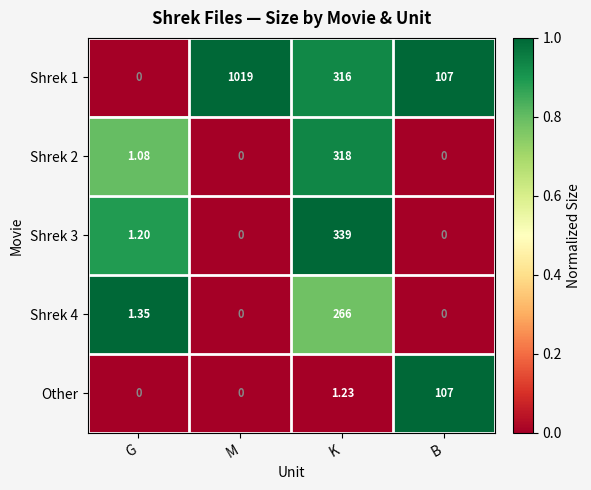

Which series has the largest total across all categories?

Shrek 1